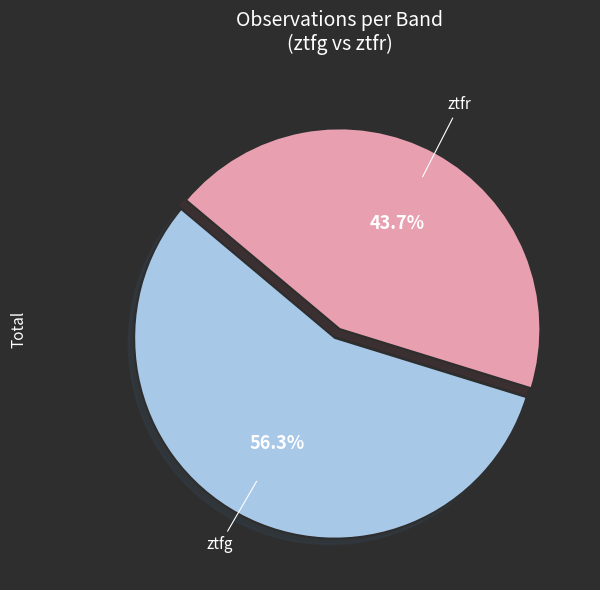

Count the number of slices in the pie.

2